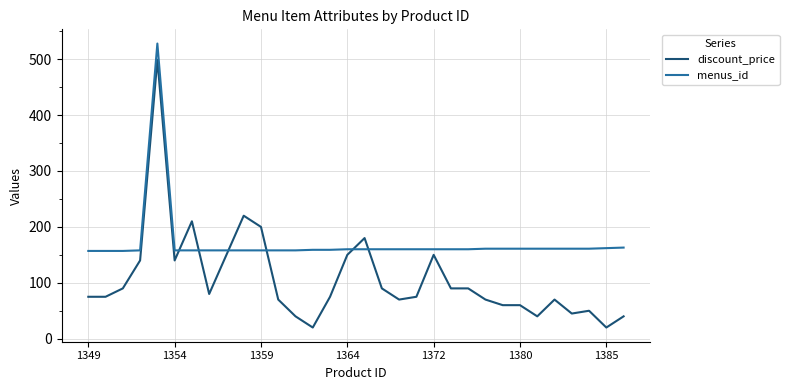

What is the smallest value displayed?

20